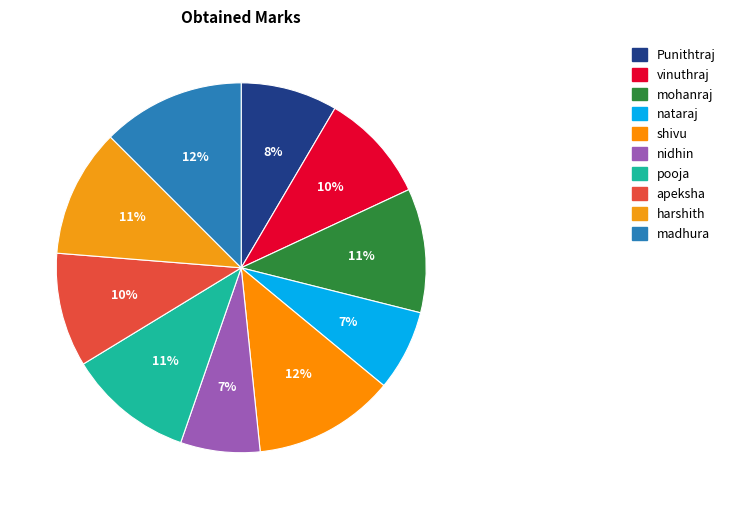

To the nearest percent, what portion does harshith represent?

11%